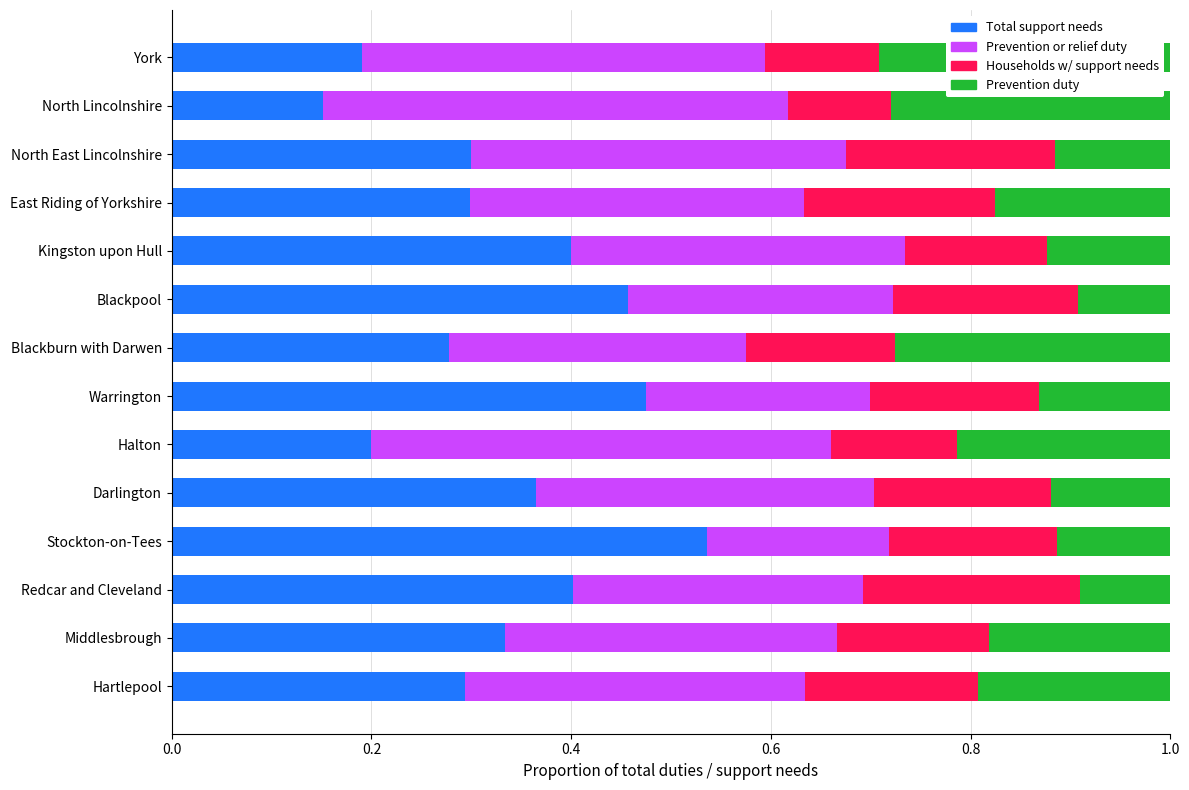

What is the total value across all series at Blackburn with Darwen?

1.0